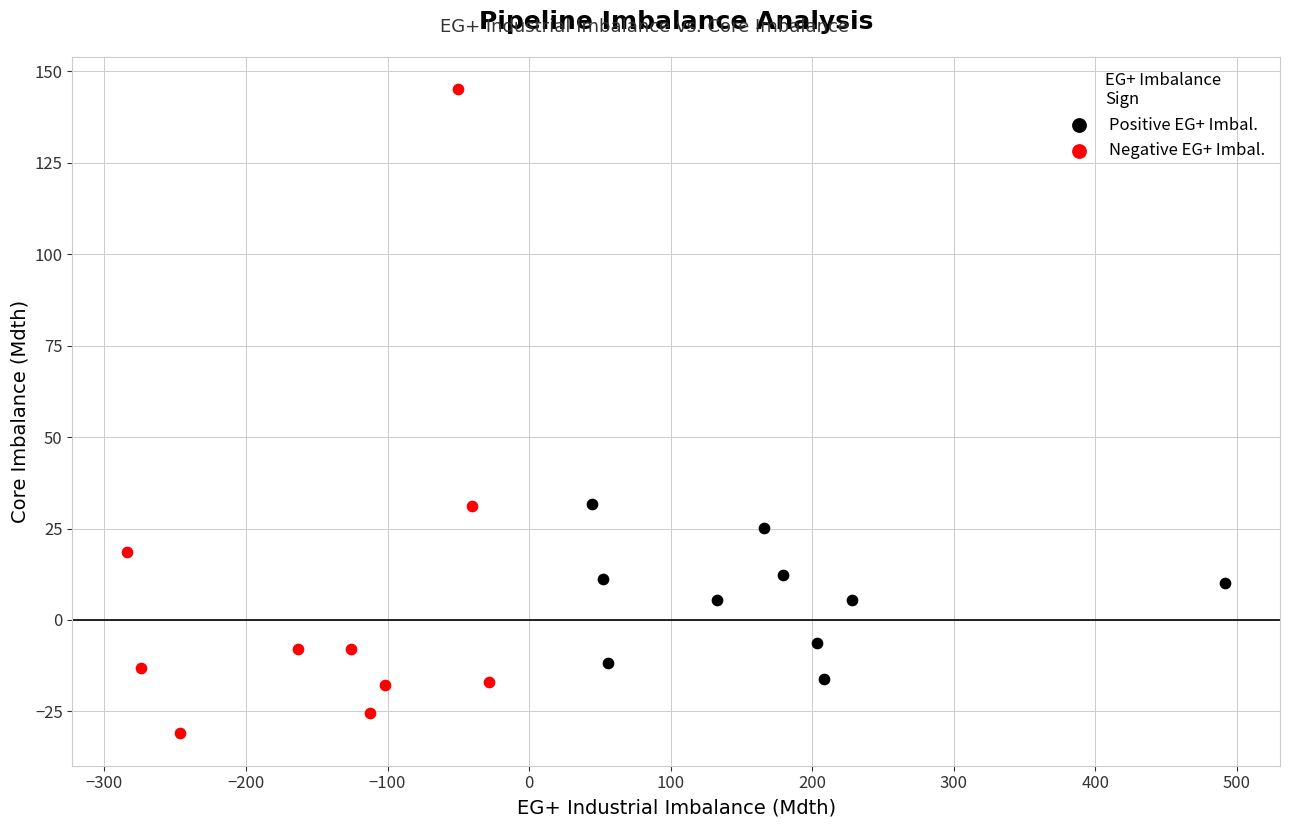

What are all the series names shown in the legend?

Positive EG+ Imbal., Negative EG+ Imbal.